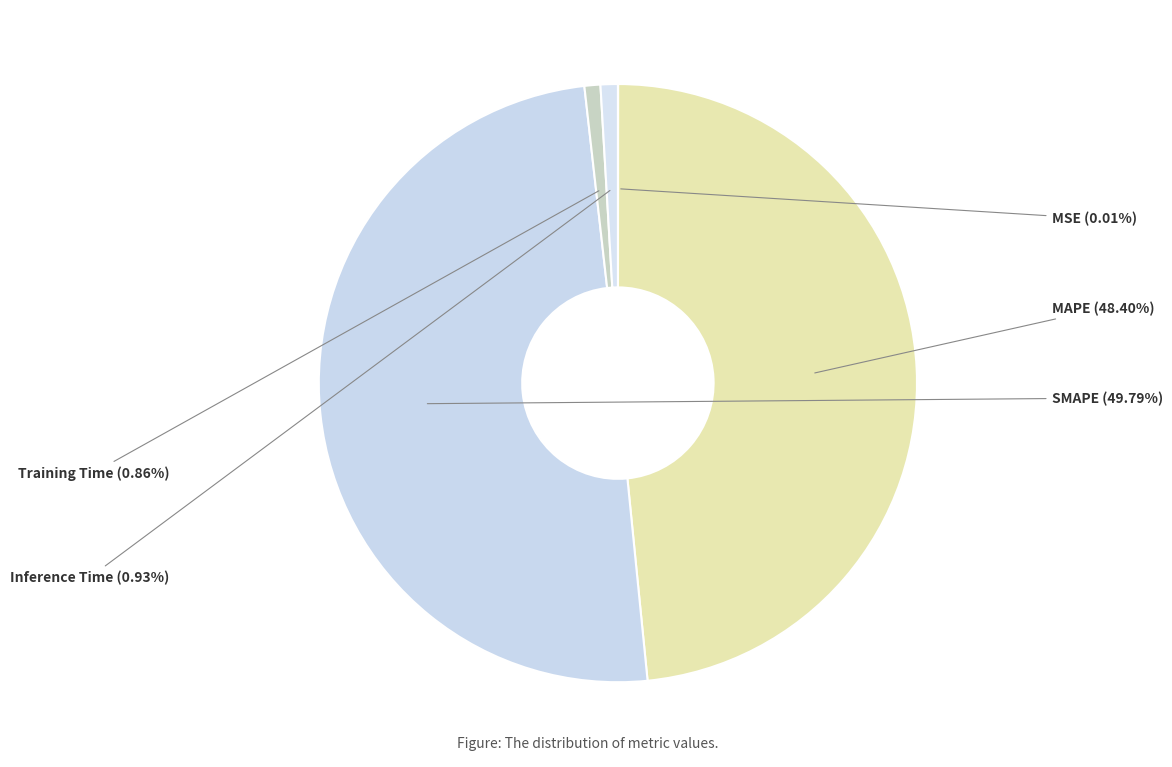

Which slice is the largest?

SMAPE